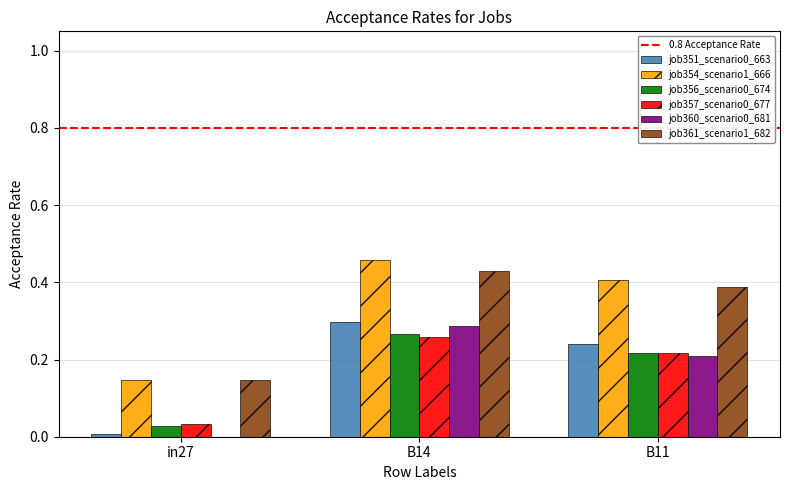

Is it true that job357_scenario0_677 equals 0.2 at B11?

True